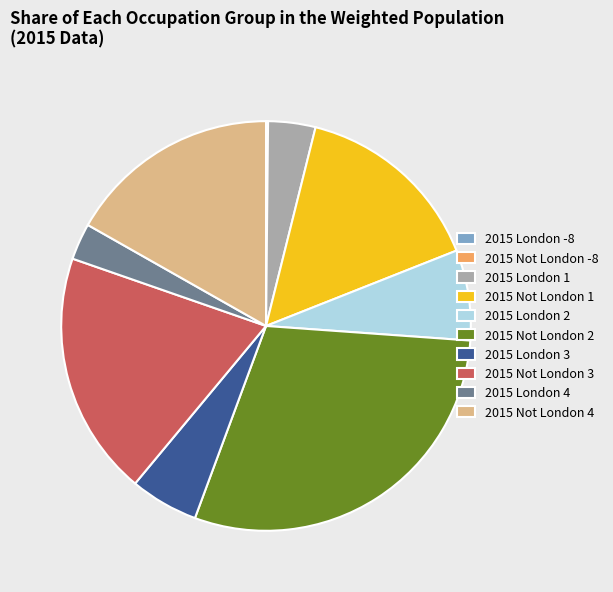

Is there a majority slice in this chart?

No